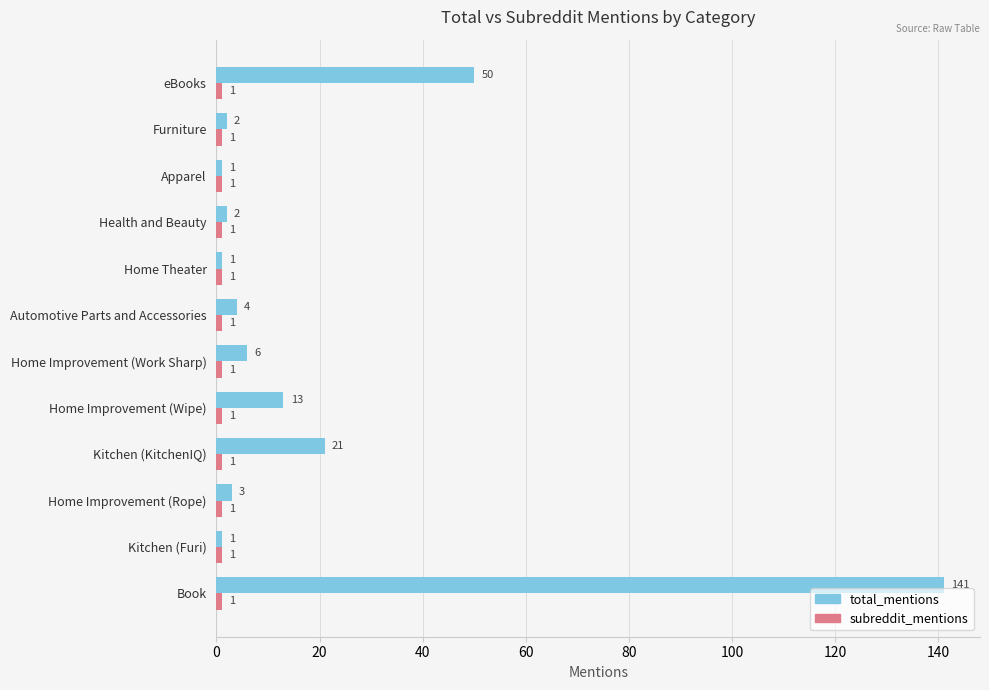

What is the average value of the total_mentions series?

20